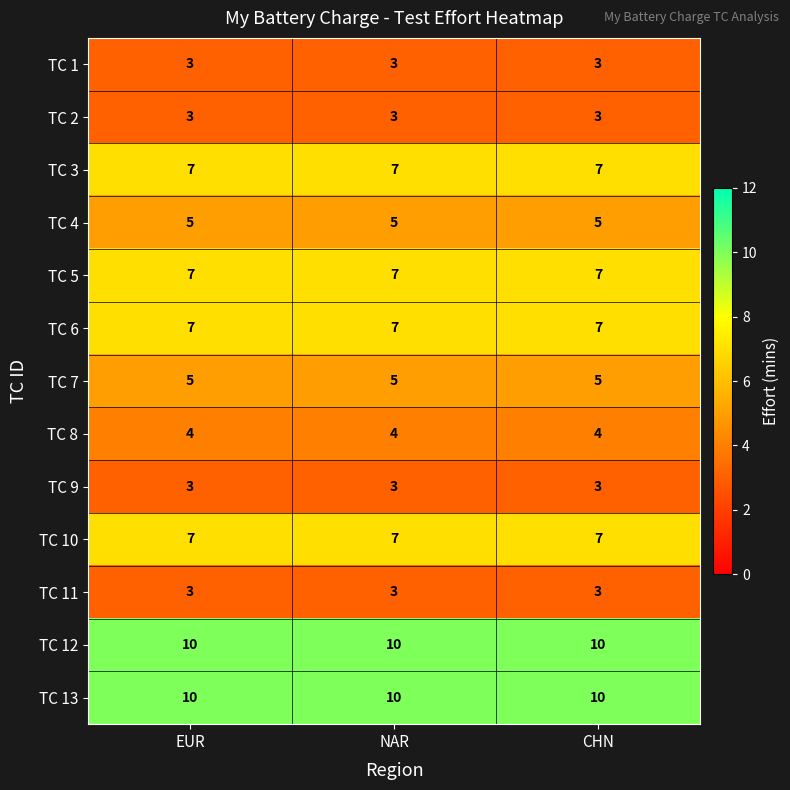

Is the value of TC 8 at EUR greater than the value of TC 6 at CHN?

No